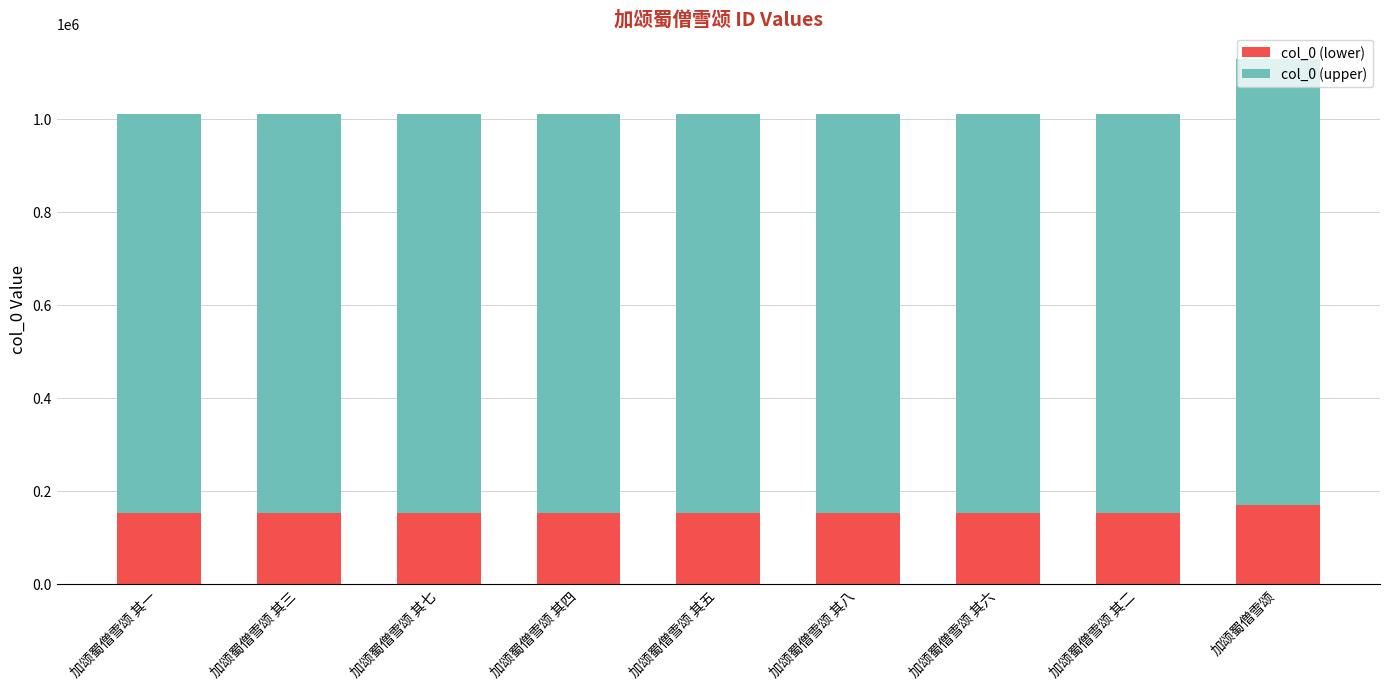

What is the lowest value of the col_0 (lower) series?

151635.6